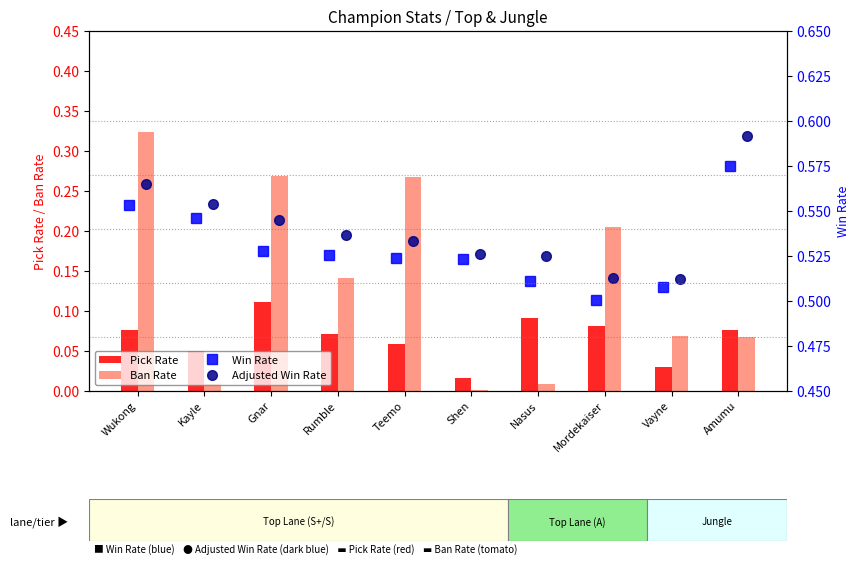

The Pick Rate series shows 0.1 at Mordekaiser. True or false?

True